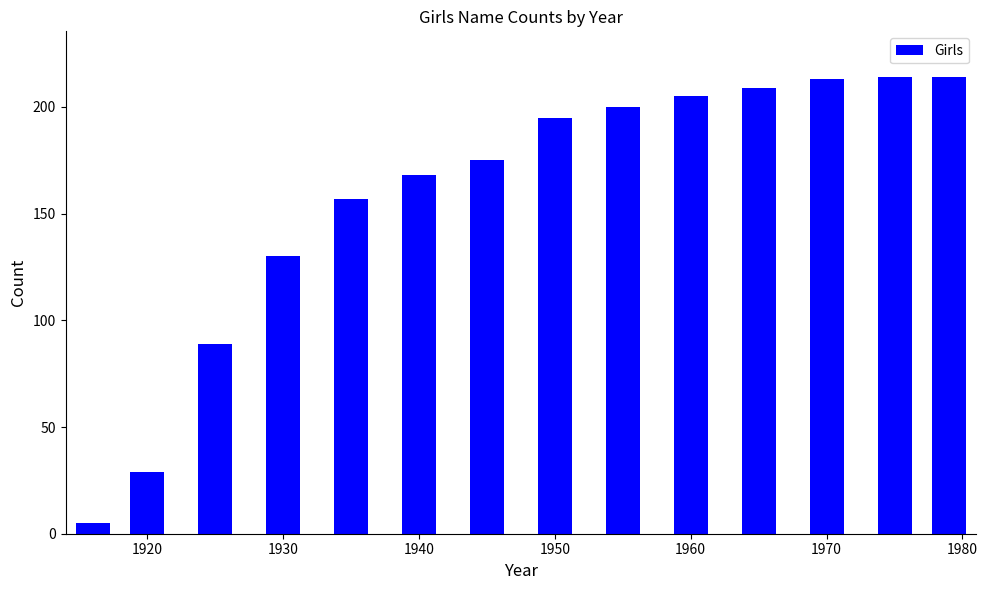

What is the value of the 12th bar from the left?

213